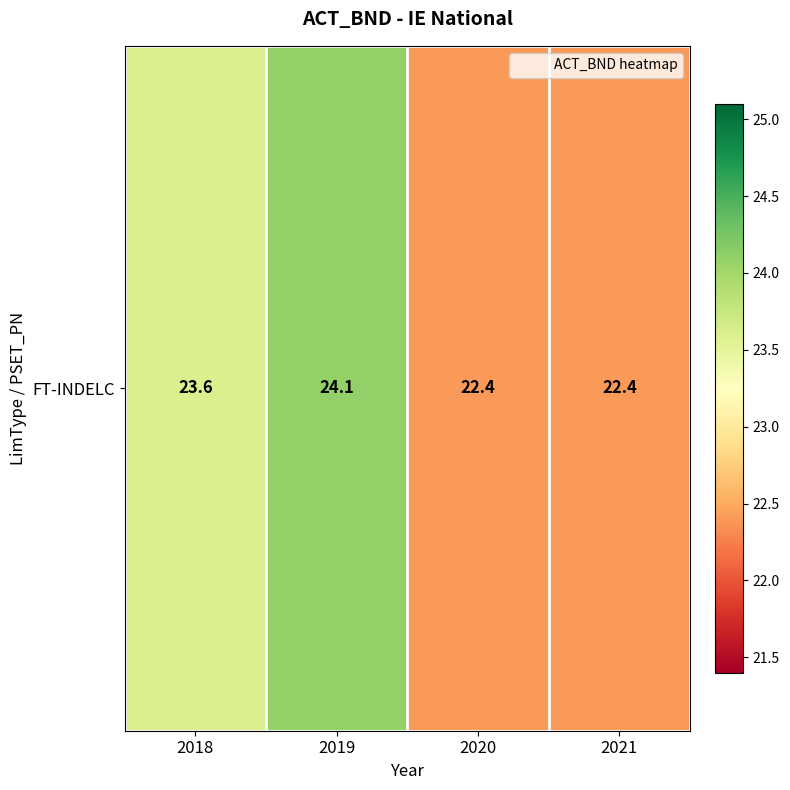

What is the change in value from 2018 to 2021?

-1.2